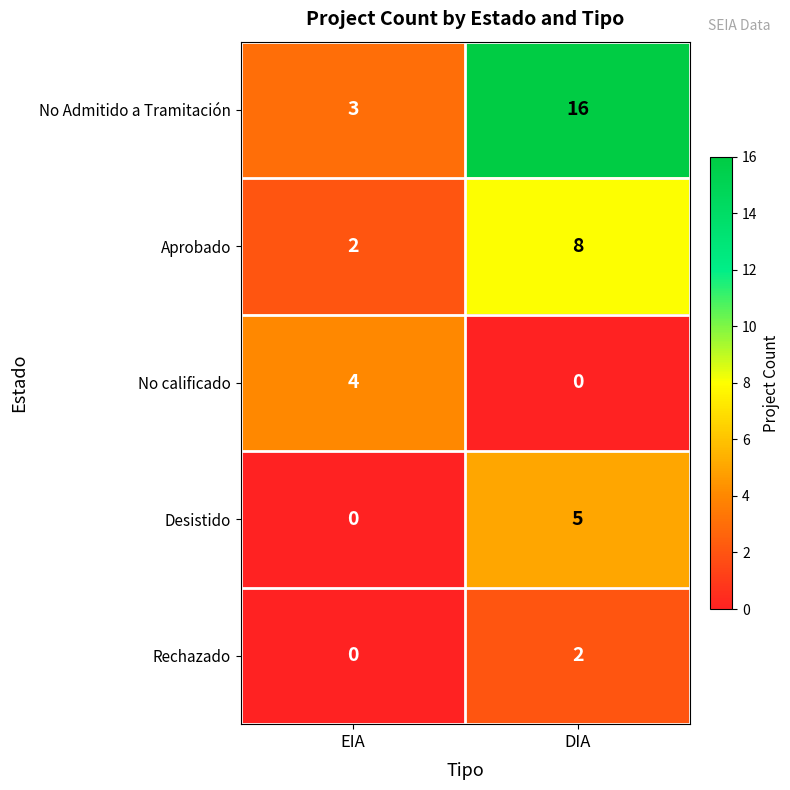

How many data points does each series have?

2